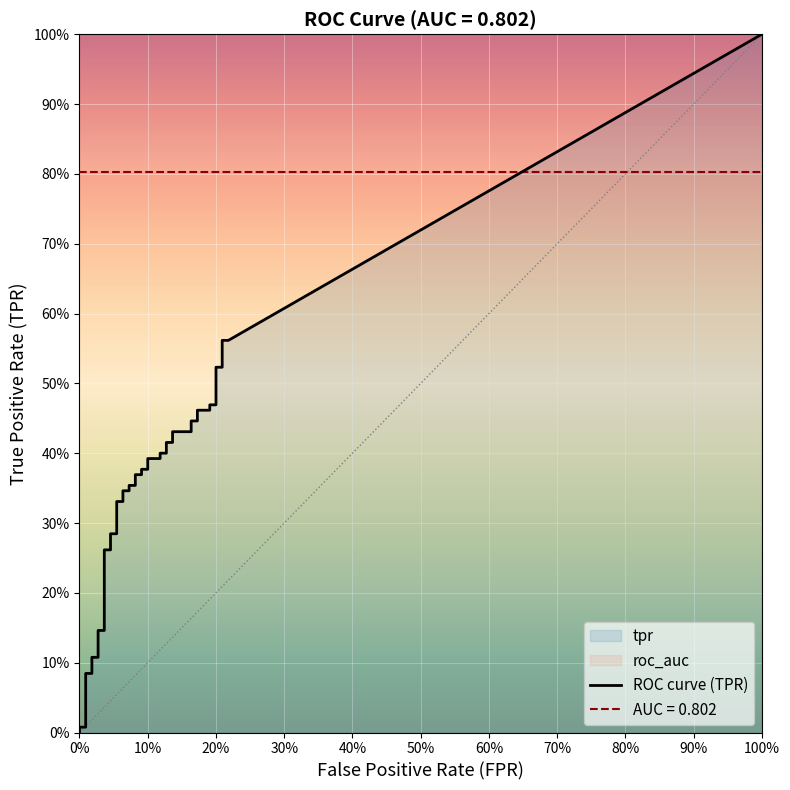

Reading left to right, what are all the values shown in this chart?

fpr: fpr=0.0	tpr=0.0	2=0.0	3=0.0	4=0.0	5=0.0	6=0.0	7=0.0	8=0.0	9=0.0	10=0.0	11=0.1	12=0.1	13=0.1	14=0.1	15=0.1	16=0.1	17=0.1	18=0.1	19=0.1	20=0.1	21=0.1	22=0.1	23=0.1	24=0.1	25=0.1	26=0.1	27=0.1	28=0.1	29=0.2	30=0.2	31=0.2	32=0.2	33=0.2	34=0.2	35=0.2	36=0.2	37=0.2	38=0.2	39=0.2
tpr: fpr=0.0	tpr=0.0	2=0.1	3=0.1	4=0.1	5=0.1	6=0.1	7=0.1	8=0.3	9=0.3	10=0.3	11=0.3	12=0.3	13=0.3	14=0.3	15=0.3	16=0.4	17=0.4	18=0.4	19=0.4	20=0.4	21=0.4	22=0.4	23=0.4	24=0.4	25=0.4	26=0.4	27=0.4	28=0.4	29=0.4	30=0.4	31=0.4	32=0.5	33=0.5	34=0.5	35=0.5	36=0.5	37=0.5	38=0.6	39=0.6